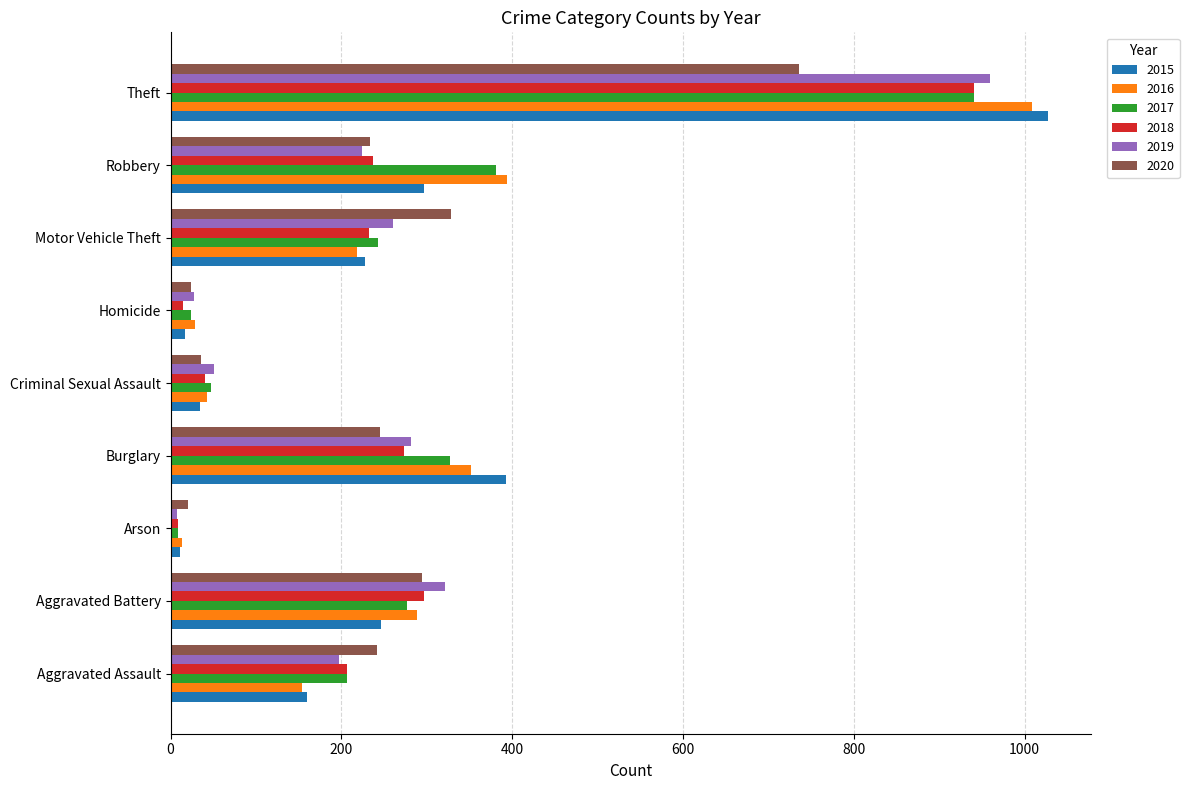

What is the difference between the second highest and minimum values in the 2019 series?

313